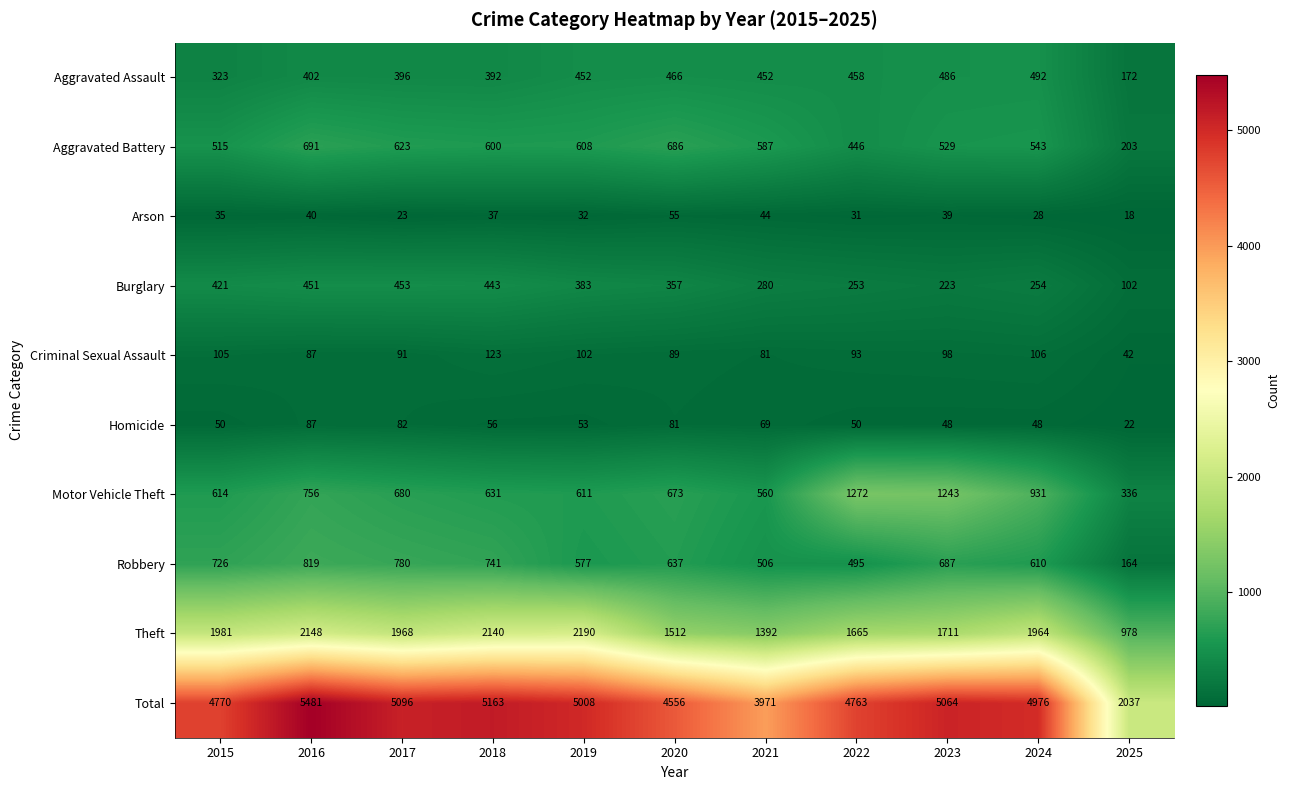

What is the difference between the second highest and minimum values in the Arson series?

26